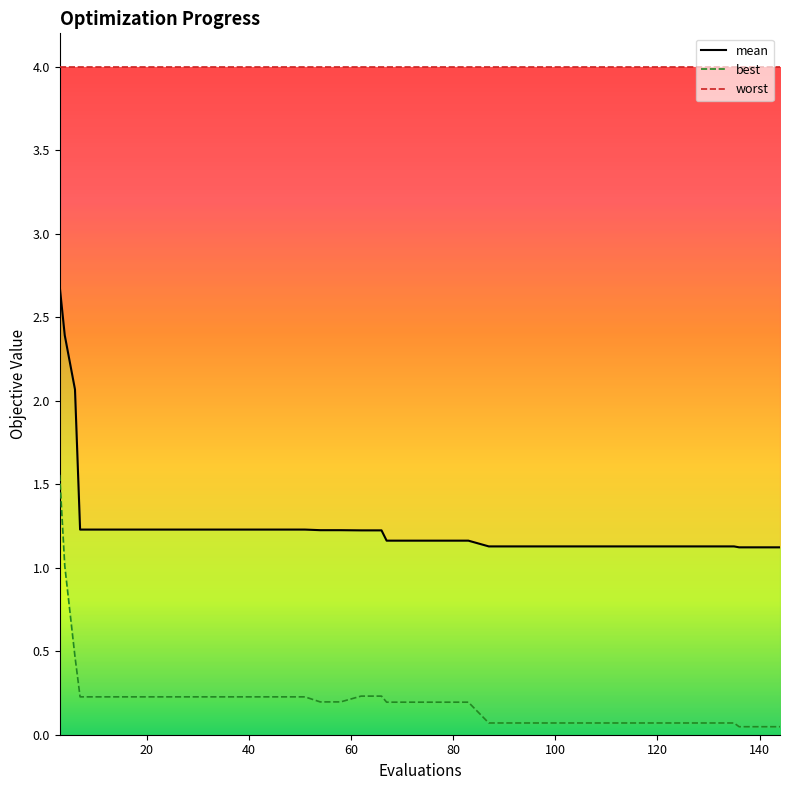

True or false: mean has more than 1 interior local peaks.

False